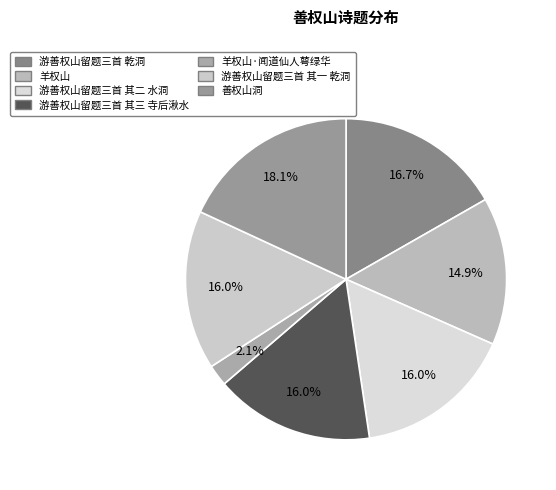

What is the smallest slice in the pie chart?

羊权山·闻道仙人萼绿华